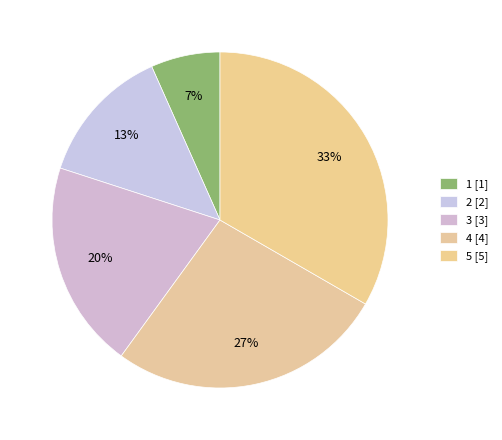

Rank the categories by value from lowest to highest.

1, 2, 3, 4, 5